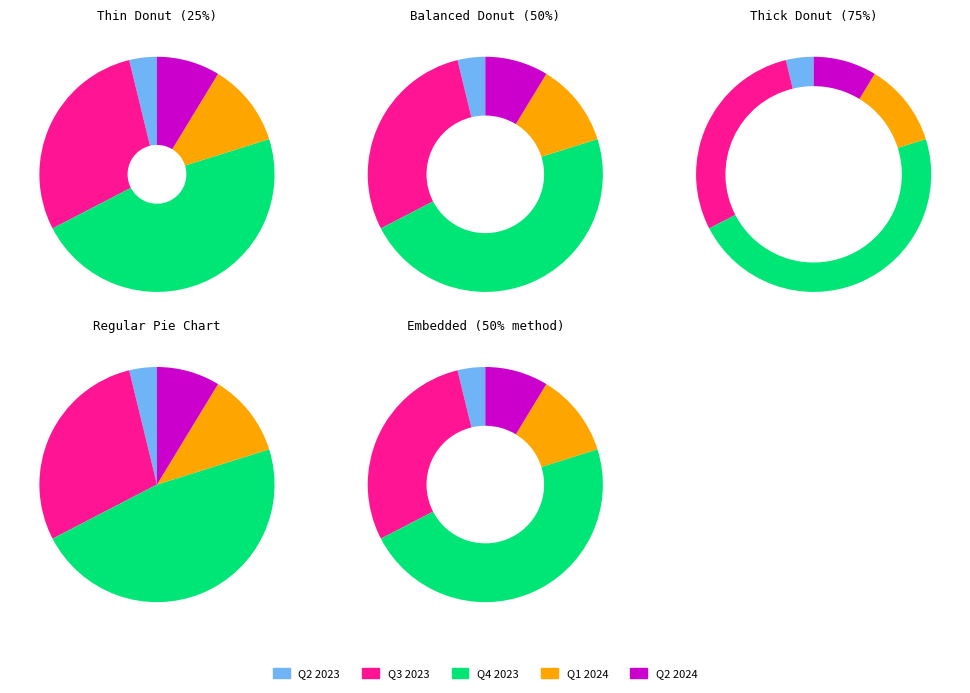

What portion of the pie excludes 2?

97.1%